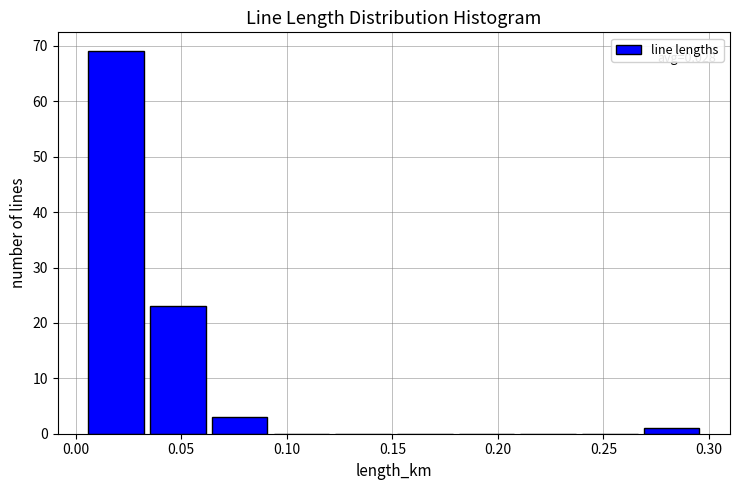

Over which range of the x-axis is the bar tallest?

0.005 to 0.035